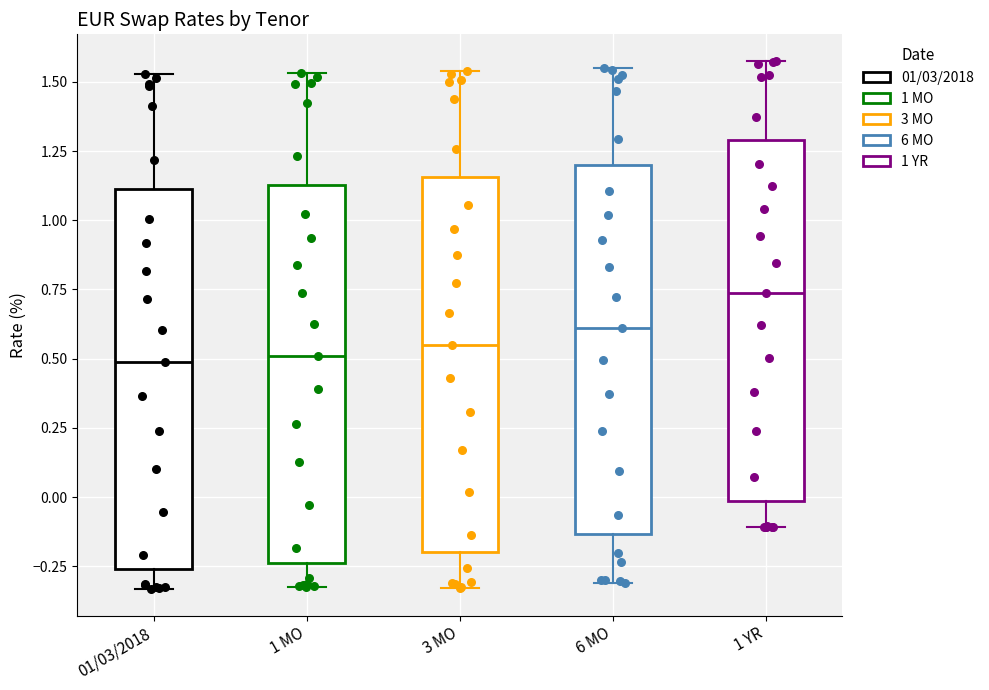

Reading left to right, transcribe this box plot: for each box, give where its median line is, the range the box spans, and where its two whiskers end, as read against the y-axis. The values are not printed on the chart, so give them approximately, as read against the axis.

01/03/2018: median 0.50, box -0.25 to 1.10, whiskers -0.35 to 1.55
1 MO: median 0.50, box -0.25 to 1.15, whiskers -0.35 to 1.55
3 MO: median 0.55, box -0.20 to 1.15, whiskers -0.35 to 1.55
6 MO: median 0.60, box -0.15 to 1.20, whiskers -0.30 to 1.55
1 YR: median 0.75, box 0.00 to 1.30, whiskers -0.10 to 1.60